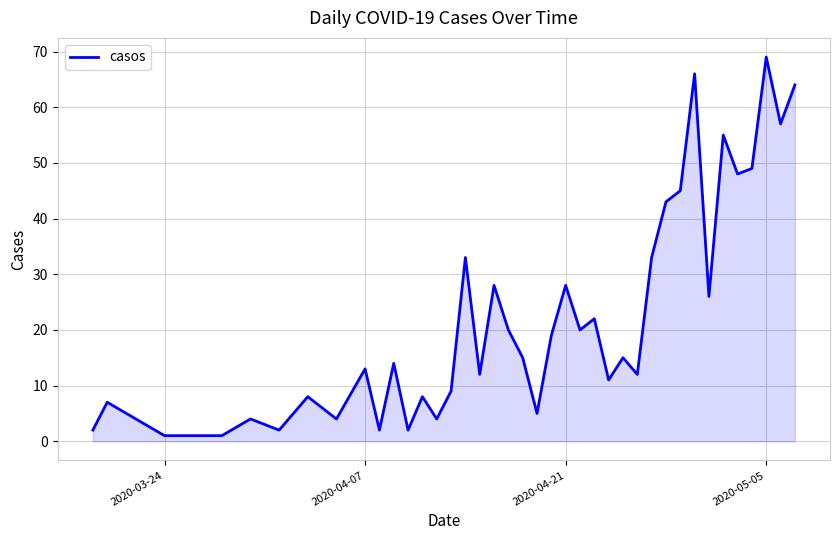

What is the maximum value shown in the chart?

69